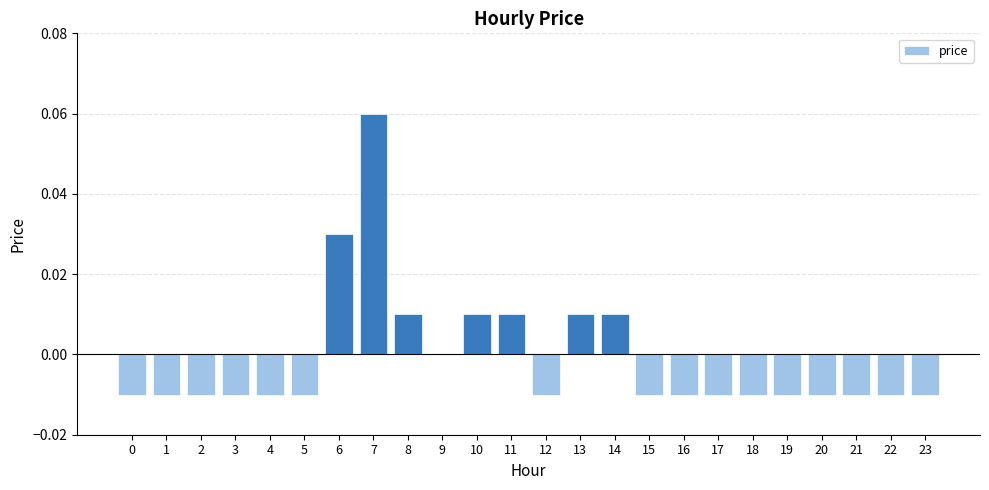

At which label is the value closest to 0?

9